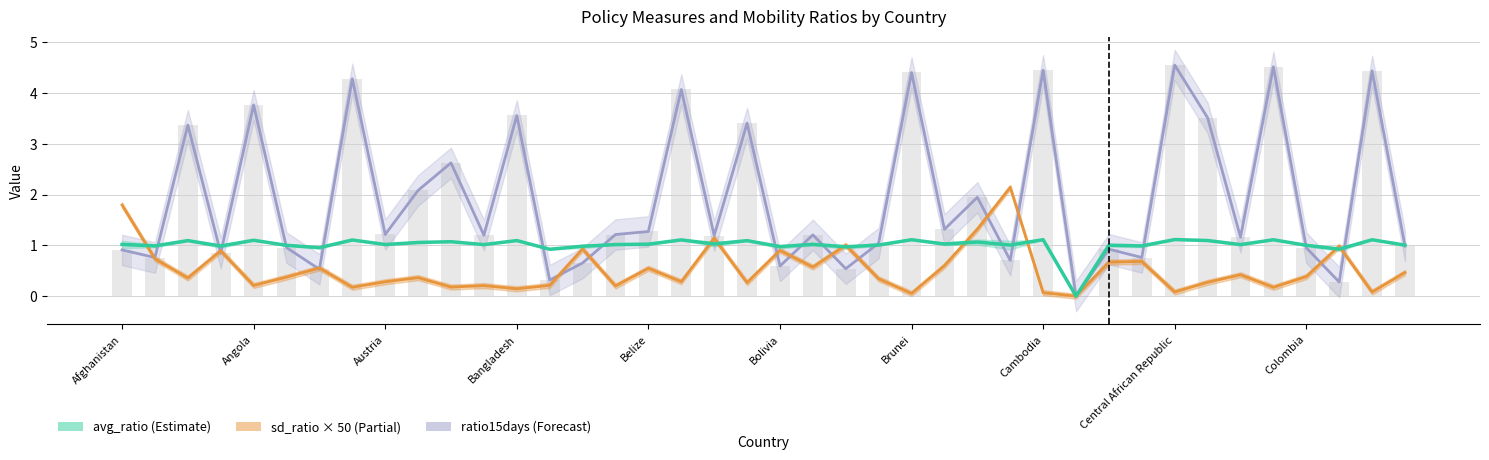

At which label does sd_ratio reach its peak?

Burundi